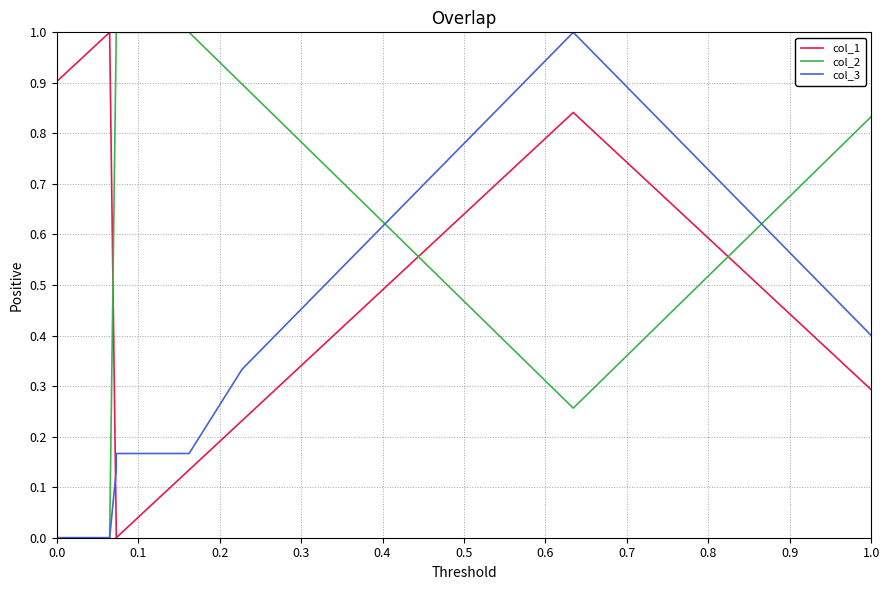

What is the average value of the col_1 series?

0.6